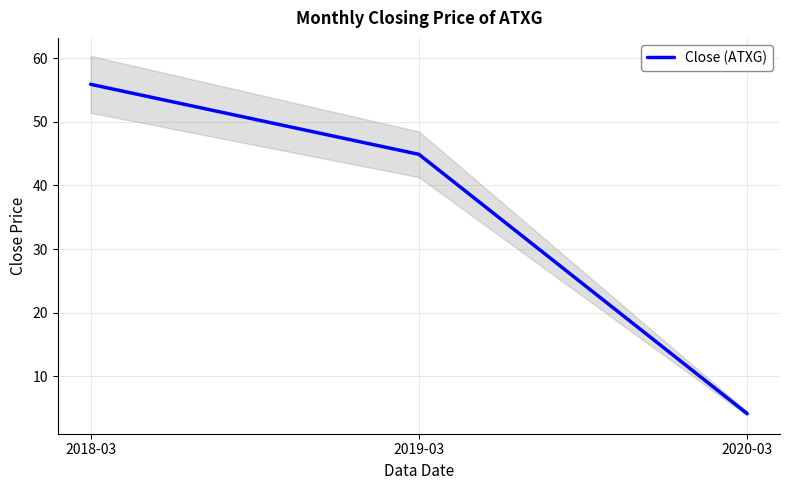

List the labels in order of value, largest first.

2018-03, 2019-03, 2020-03